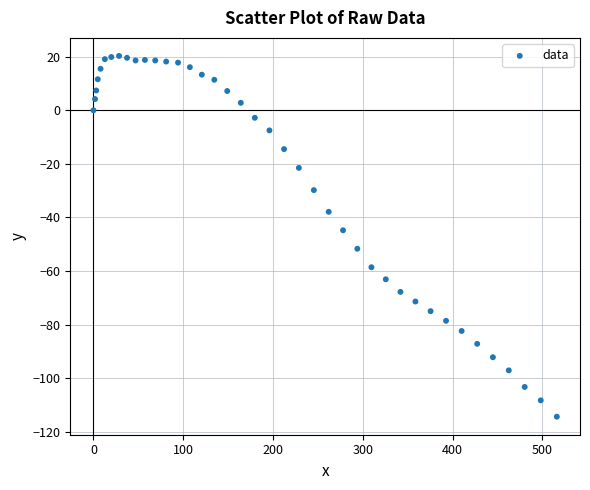

What is the range of X values (max minus min)?

516.1